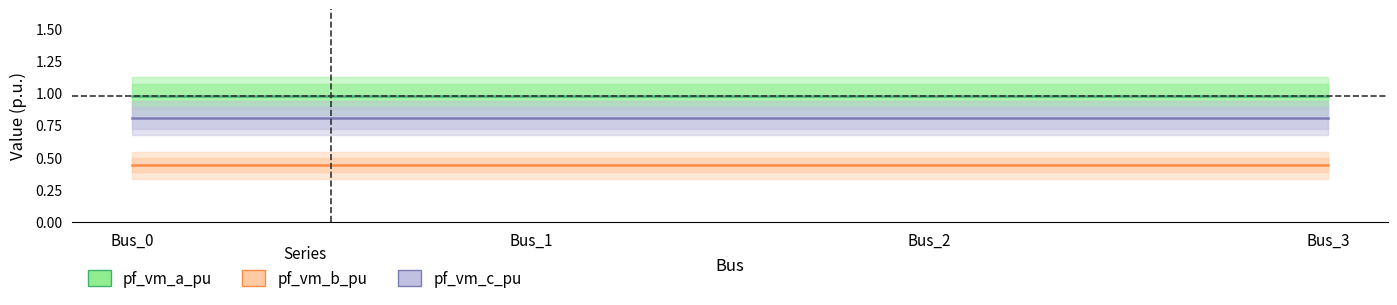

Reading left to right, transcribe all the data shown in this chart.

pf_vm_a_pu: 1.0	1.0	1.0	1.0
pf_vm_b_pu: 0.4	0.4	0.4	0.4
pf_vm_c_pu: 0.8	0.8	0.8	0.8